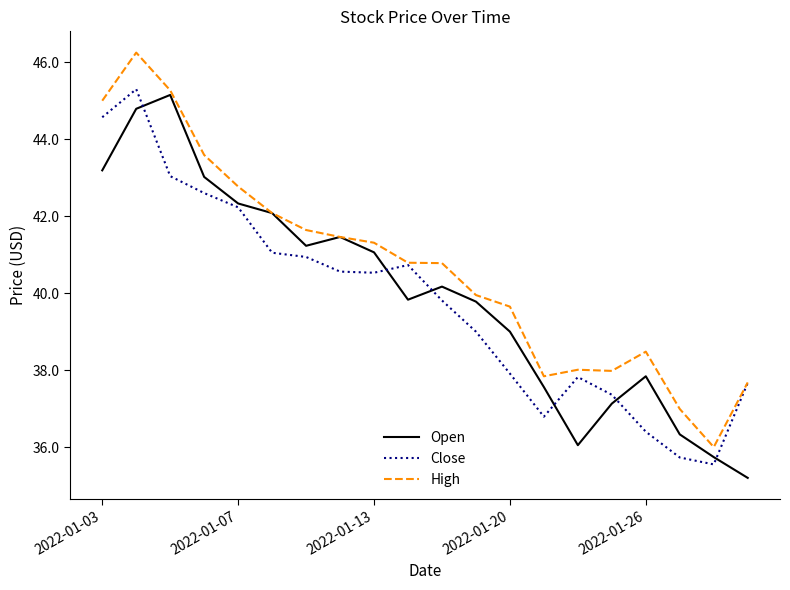

Rank the series by their maximum value, from highest to lowest.

High, Close, Open